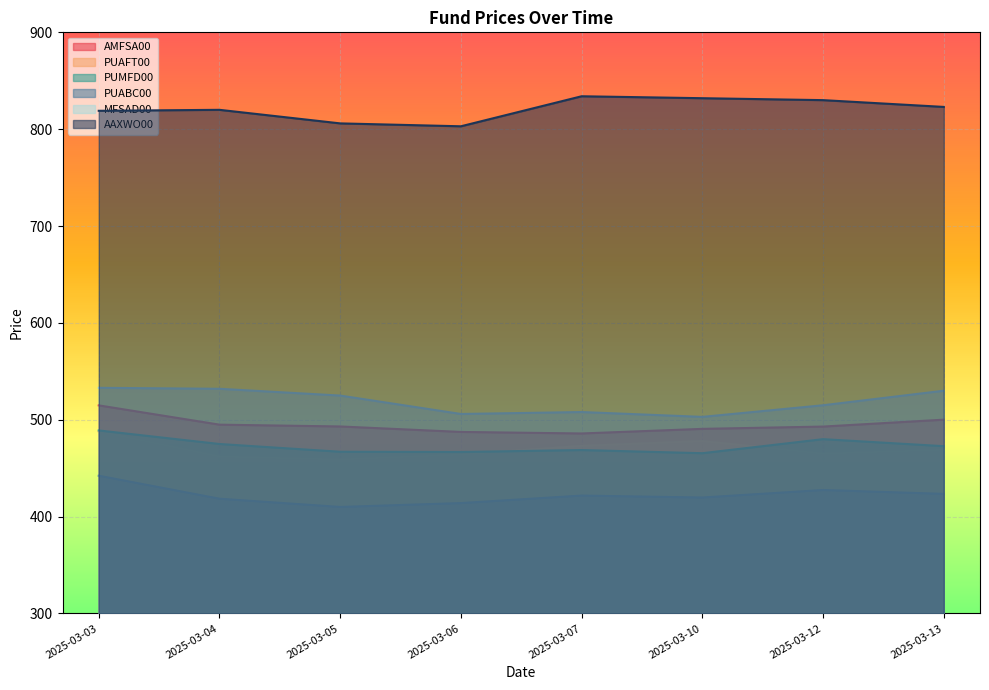

Read the AAXWO00 value at 2025-03-07.

834.0